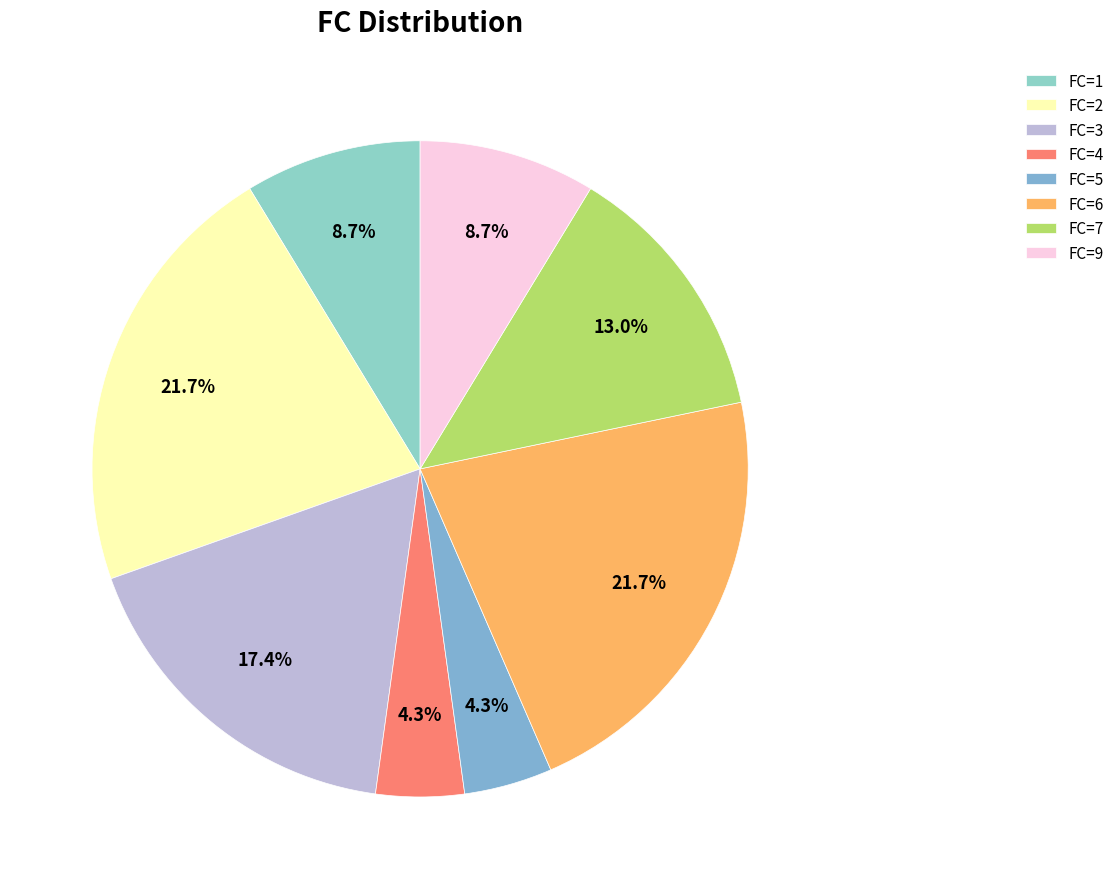

To the nearest percent, what portion does FC=1 represent?

9%